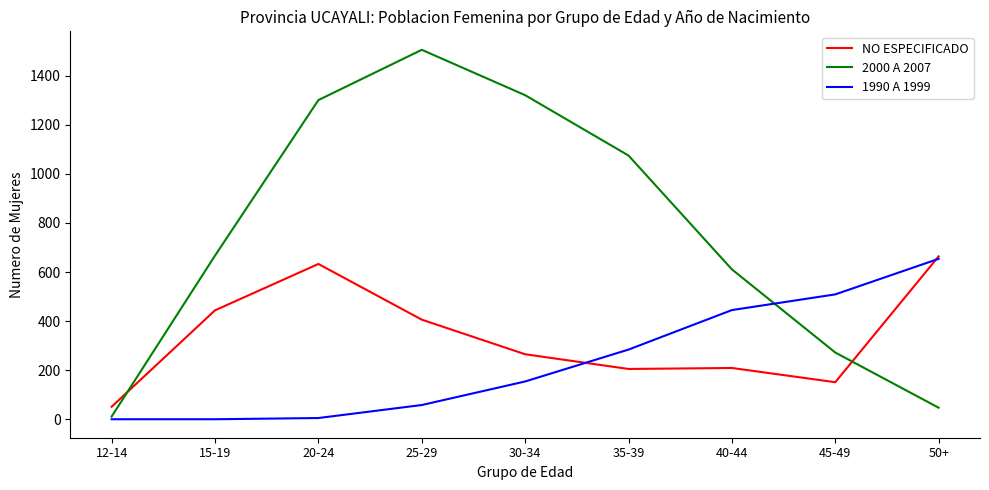

At which category does 2000 A 2007 reach its first local peak?

25-29